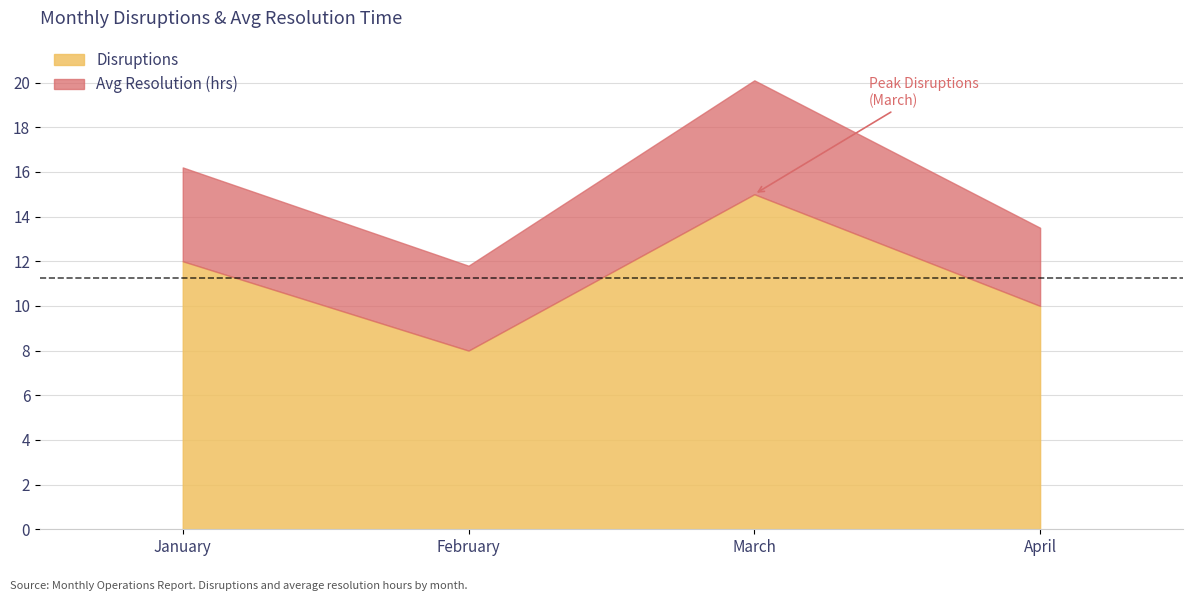

How many lines are shown in the chart?

2